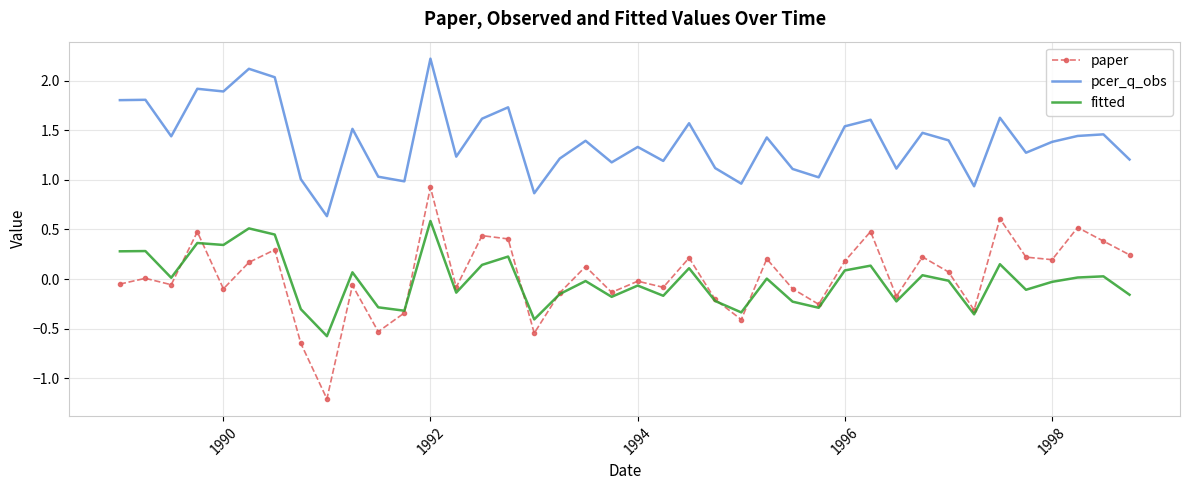

True or false: paper and pcer_q_obs cross at least once.

False